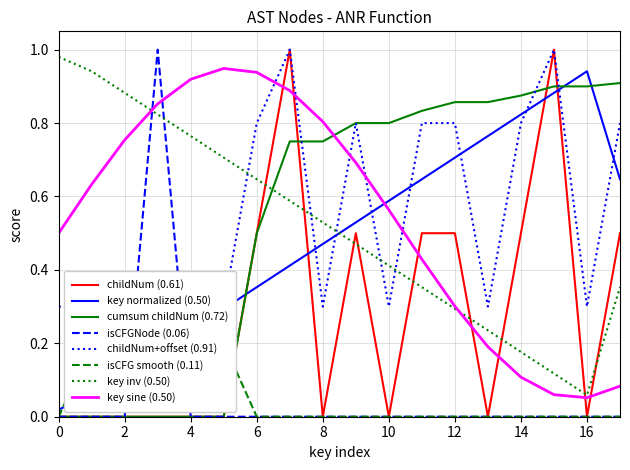

Is the value of isCFGNode (0.06) at 0 greater than the value of cumsum childNum (0.72) at 6?

No